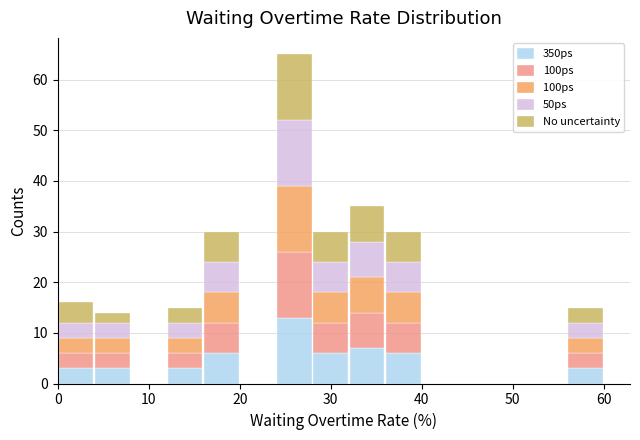

Reading left to right, transcribe this chart: for each stacked bar, give the range it covers on the x-axis and its total height. The values are not printed on the chart, so give them approximately, as read against the axis.

0 to 4: 16
4 to 8: 14
8 to 12: 0
12 to 16: 15
16 to 20: 30
20 to 24: 0
24 to 28: 65
28 to 32: 30
32 to 36: 35
36 to 40: 30
40 to 44: 0
44 to 48: 0
48 to 52: 0
52 to 56: 0
56 to 60: 15